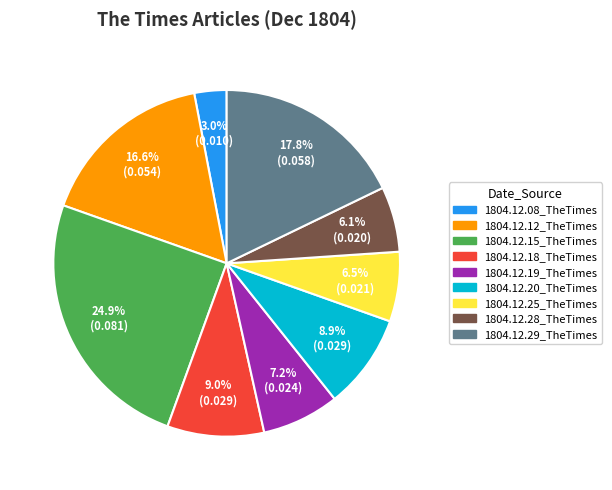

Is there a majority slice in this chart?

No